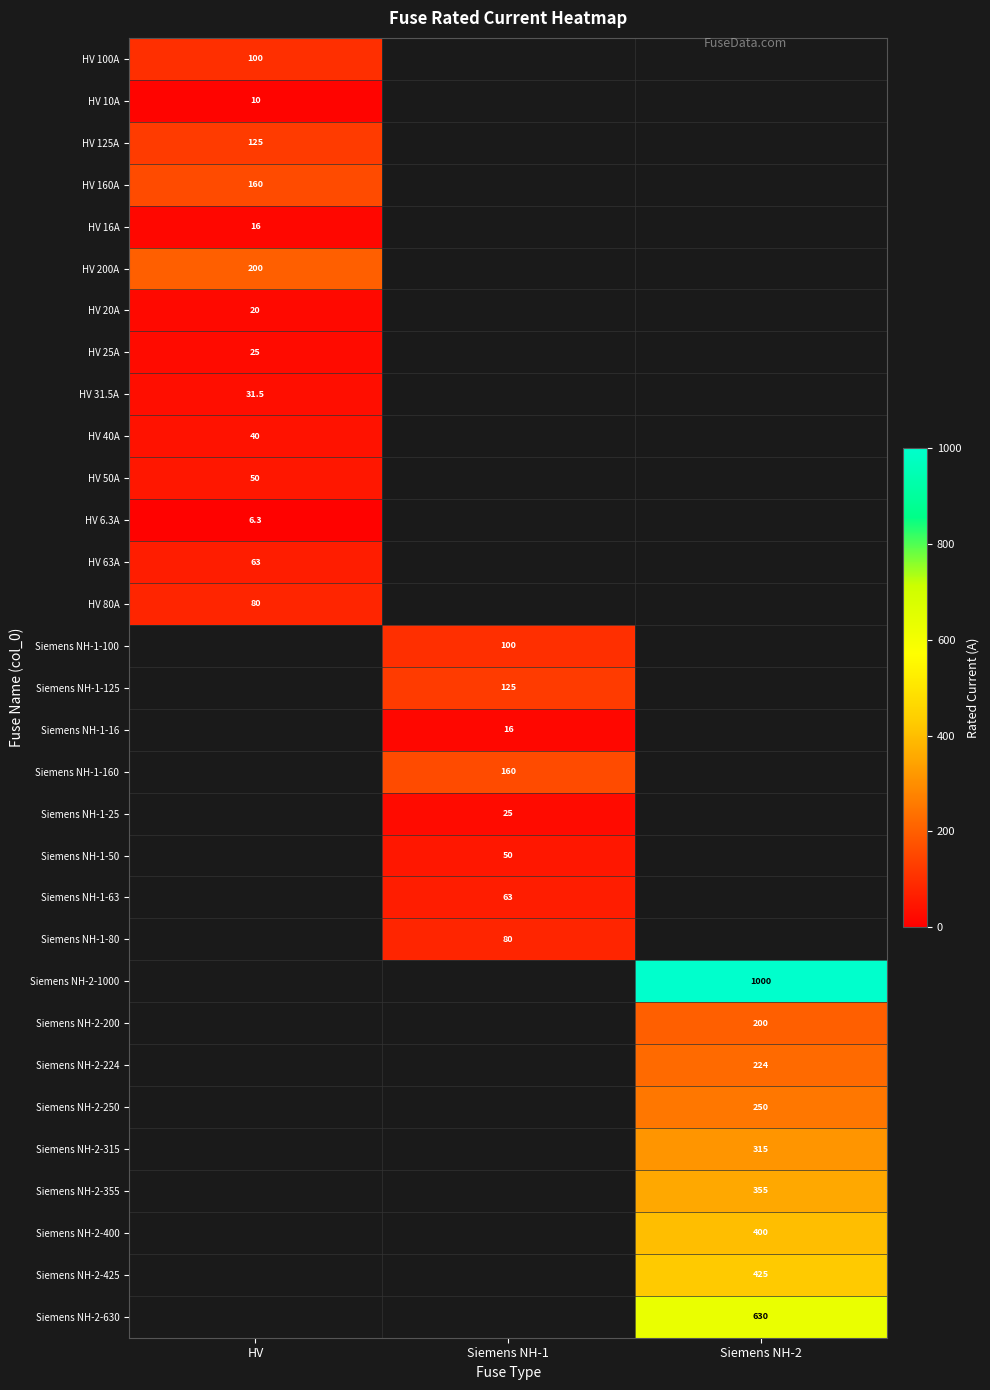

What is the smallest value displayed?

6.3